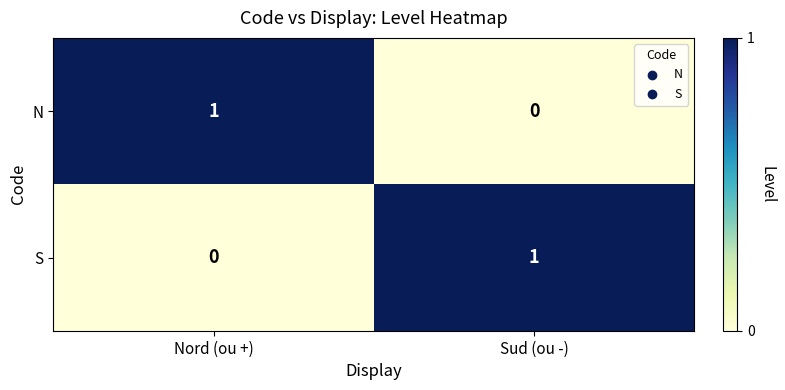

At which label does S reach its minimum?

Nord (ou +)